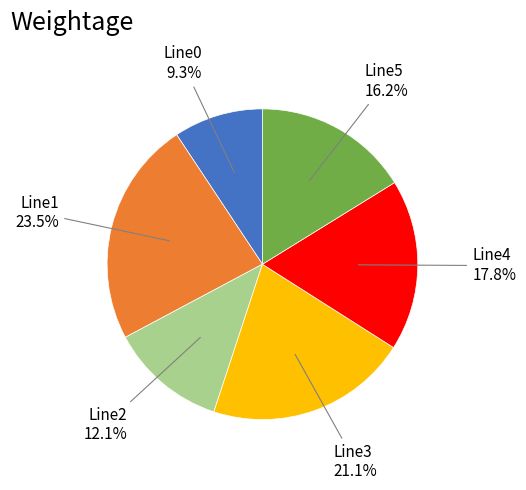

Rank the categories by value from lowest to highest.

Line0, Line2, Line5, Line4, Line3, Line1